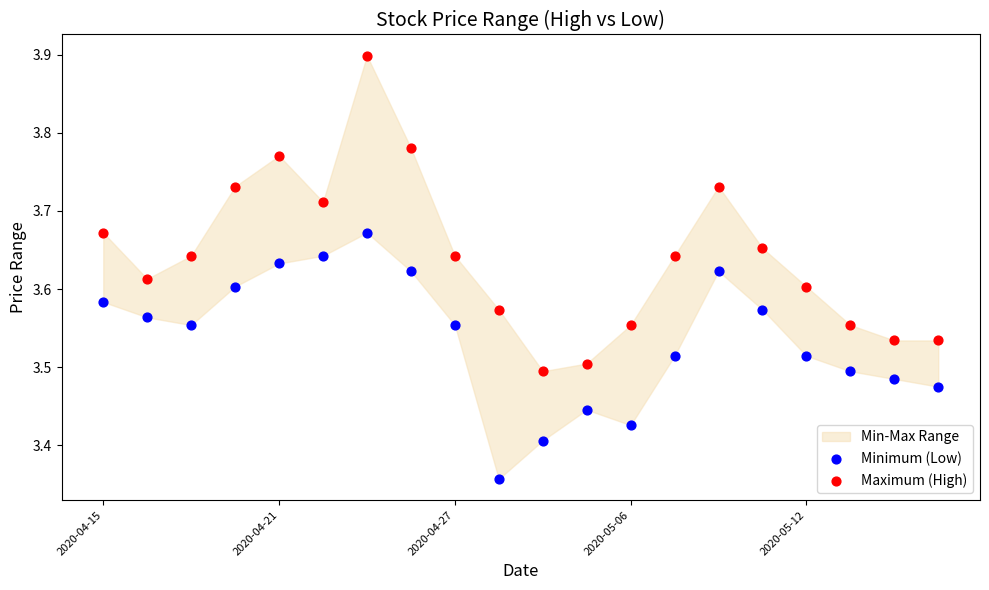

Across all data points, what is the range of X values (max minus min)?

1.0